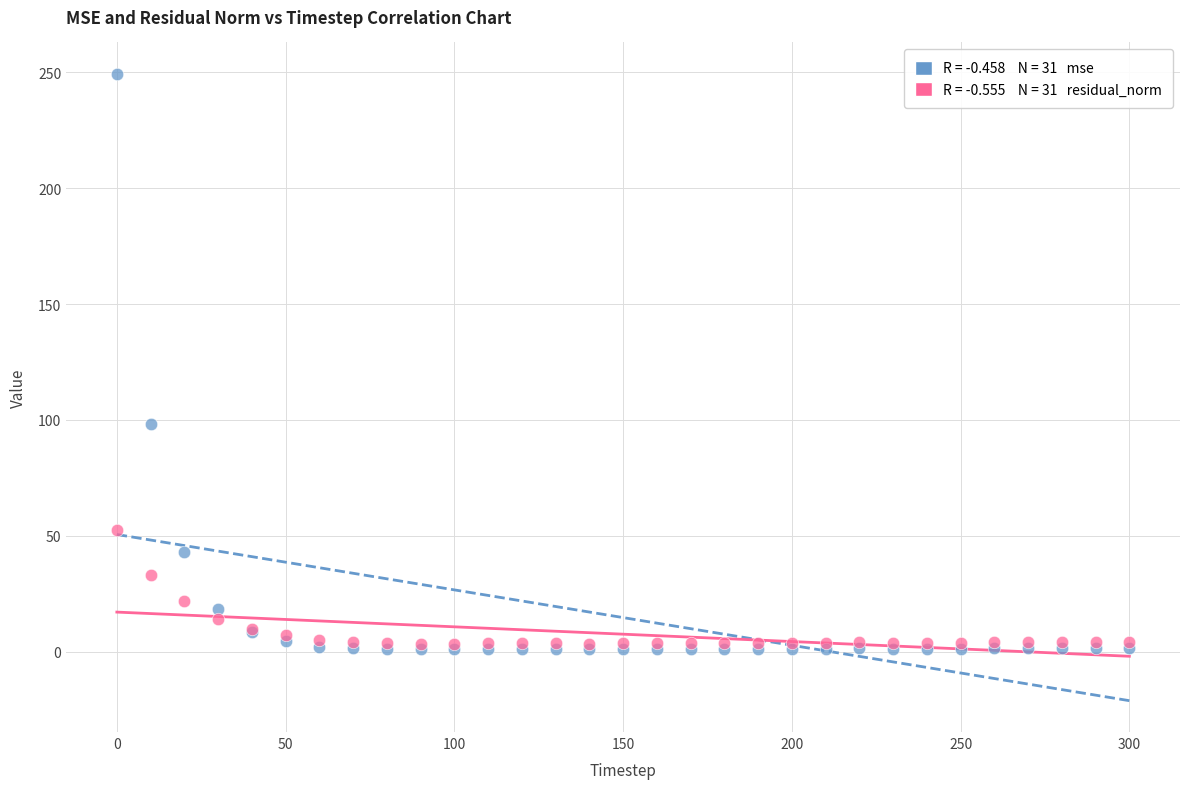

Across all series, what Y value is closest to 125?

98.4